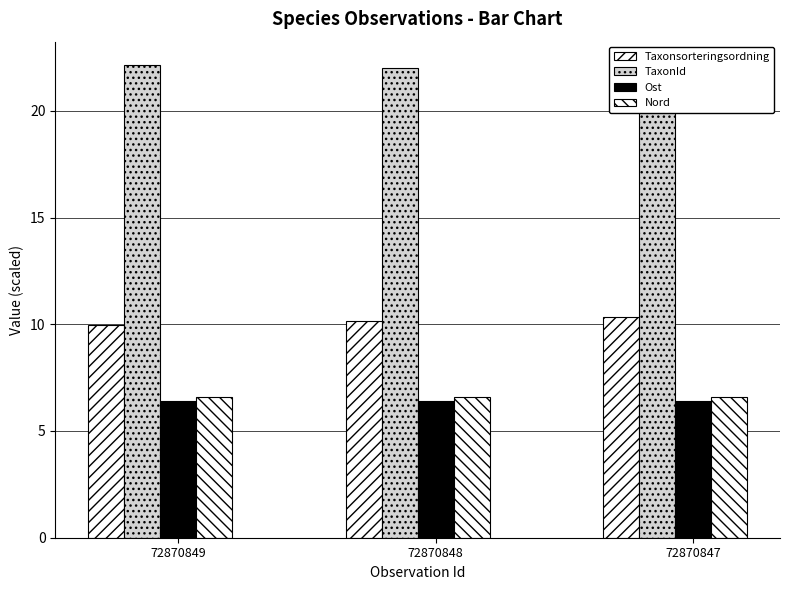

What value does the Taxonsorteringsordning series have at 72870847?

10.3